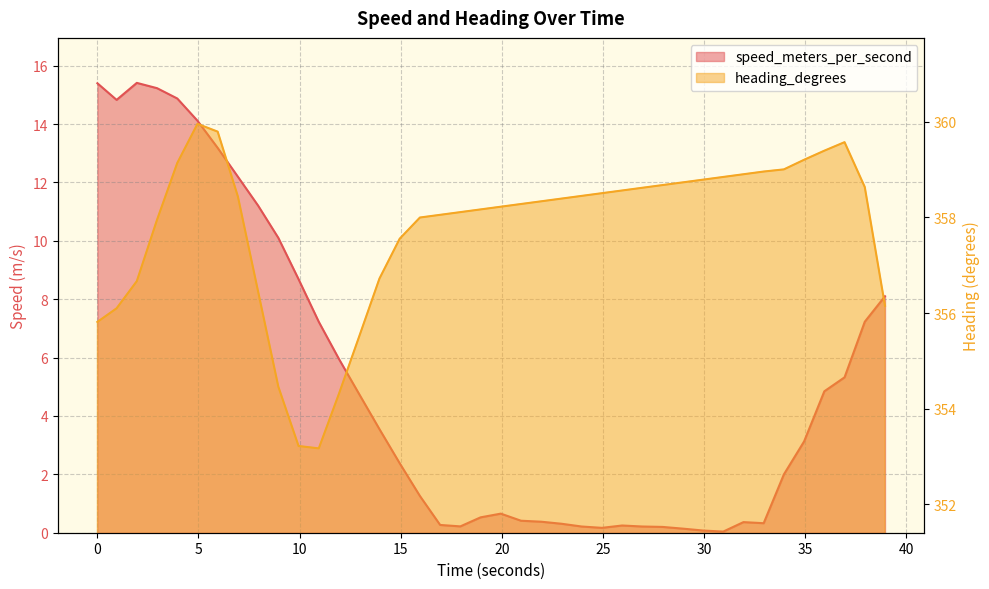

The value of speed_meters_per_second at 25.950000048 is 0.2. True or false?

True